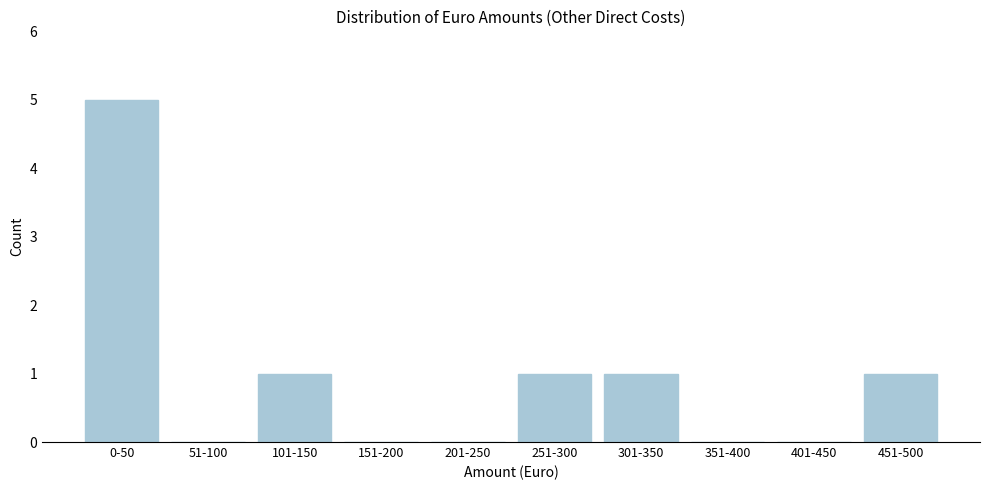

Reading left to right, what are all the values shown in this chart?

0-50=5	51-100=0	101-150=1	151-200=0	201-250=0	251-300=1	301-350=1	351-400=0	401-450=0	451-500=1